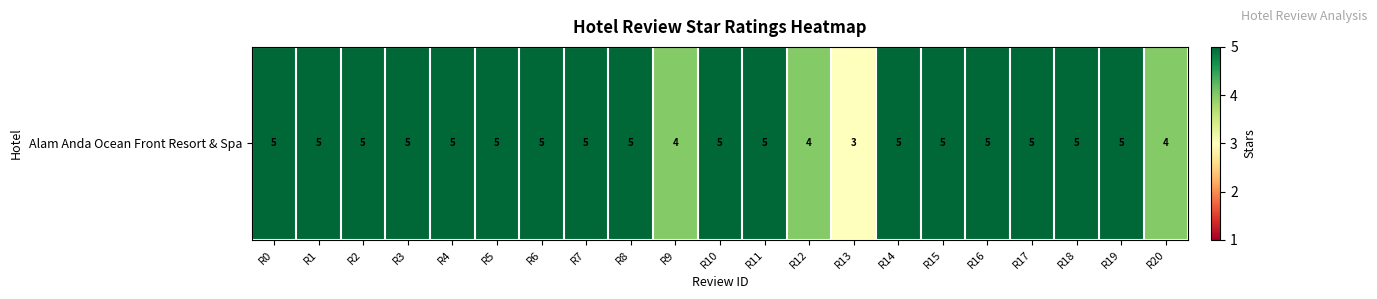

Rank the categories by value from highest to lowest.

R0, R1, R2, R3, R4, R5, R6, R7, R8, R10, R11, R14, R15, R16, R17, R18, R19, R9, R12, R20, R13